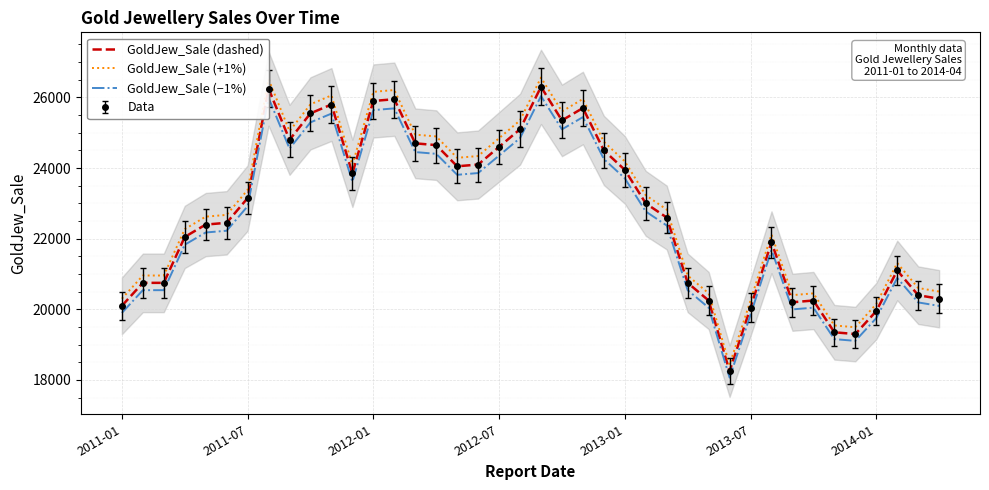

What is the difference between the GoldJew_Sale (+1%) values at 2013-01 and 20?

3939.0